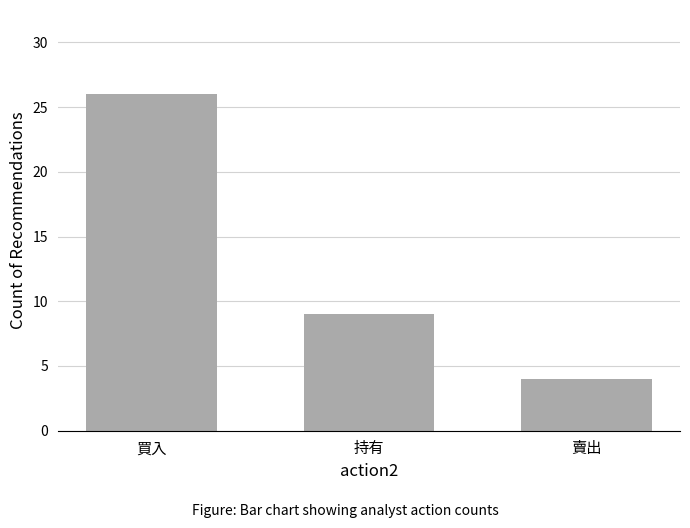

How many distinct data groups are displayed?

1